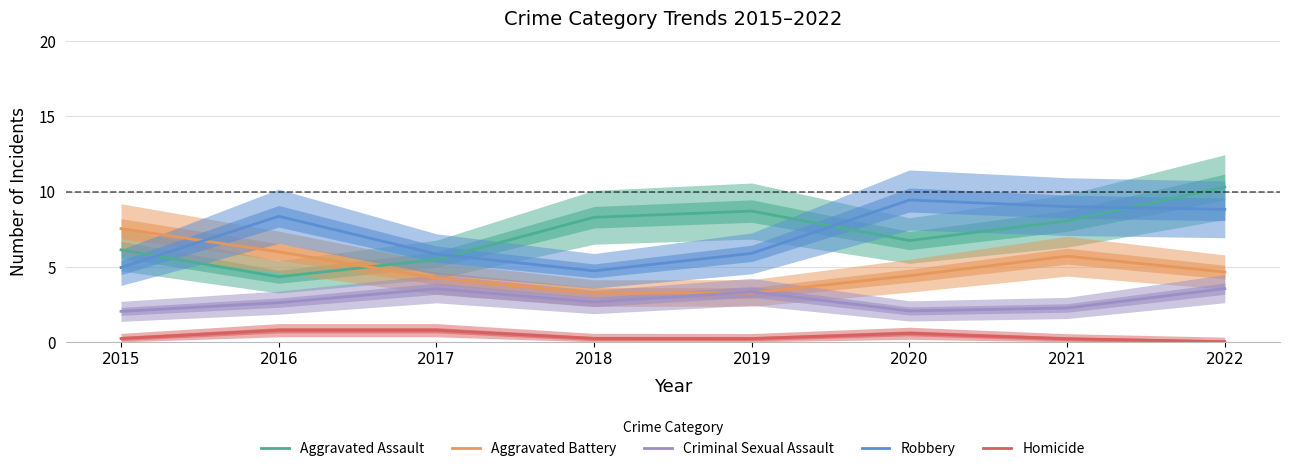

Which has a higher value, 2021 or 2016?

2021